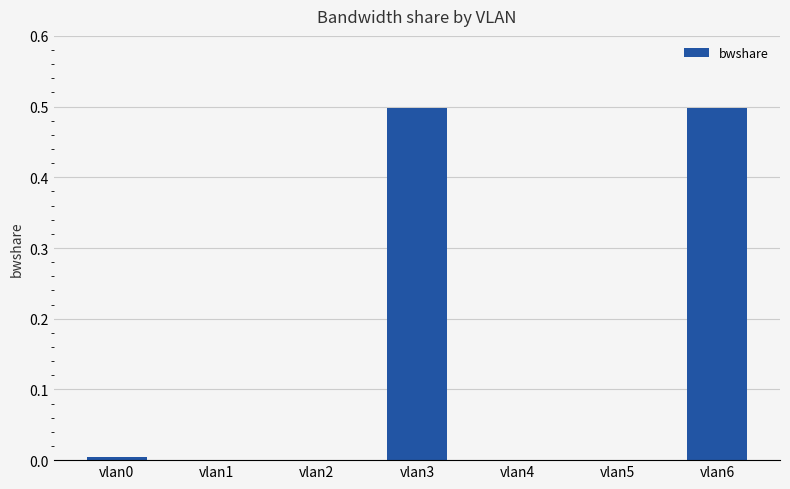

What is the change in value from vlan1 to vlan6?

+0.5